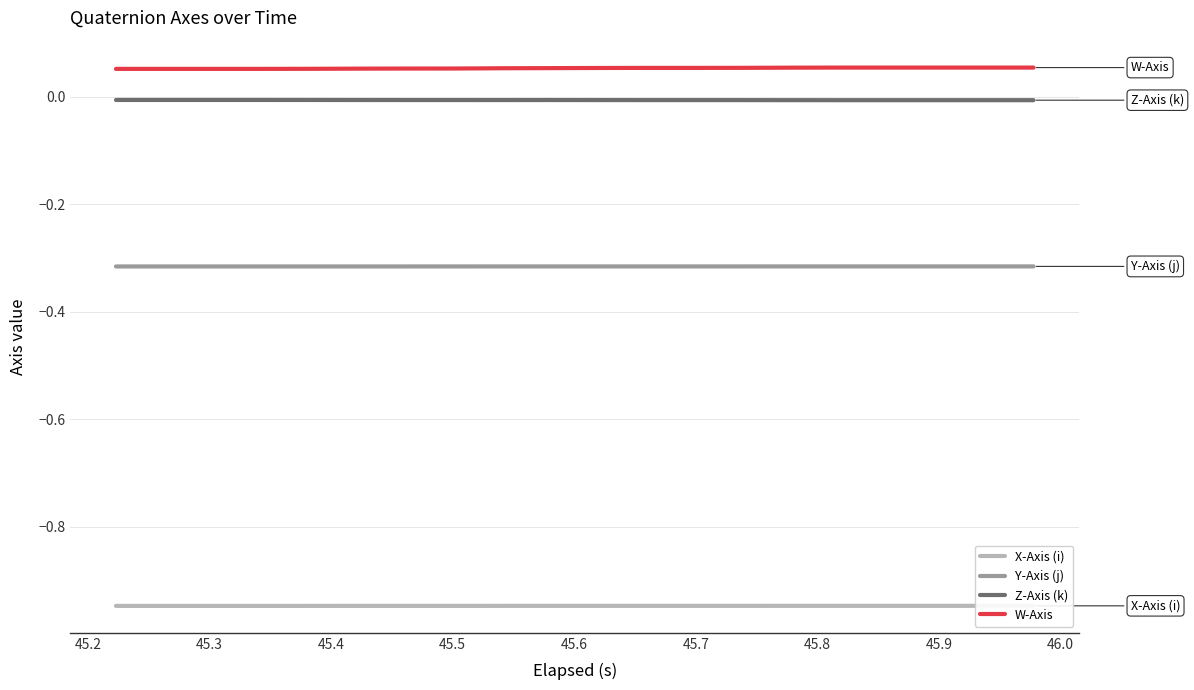

Does the chart have visible grid lines?

Yes